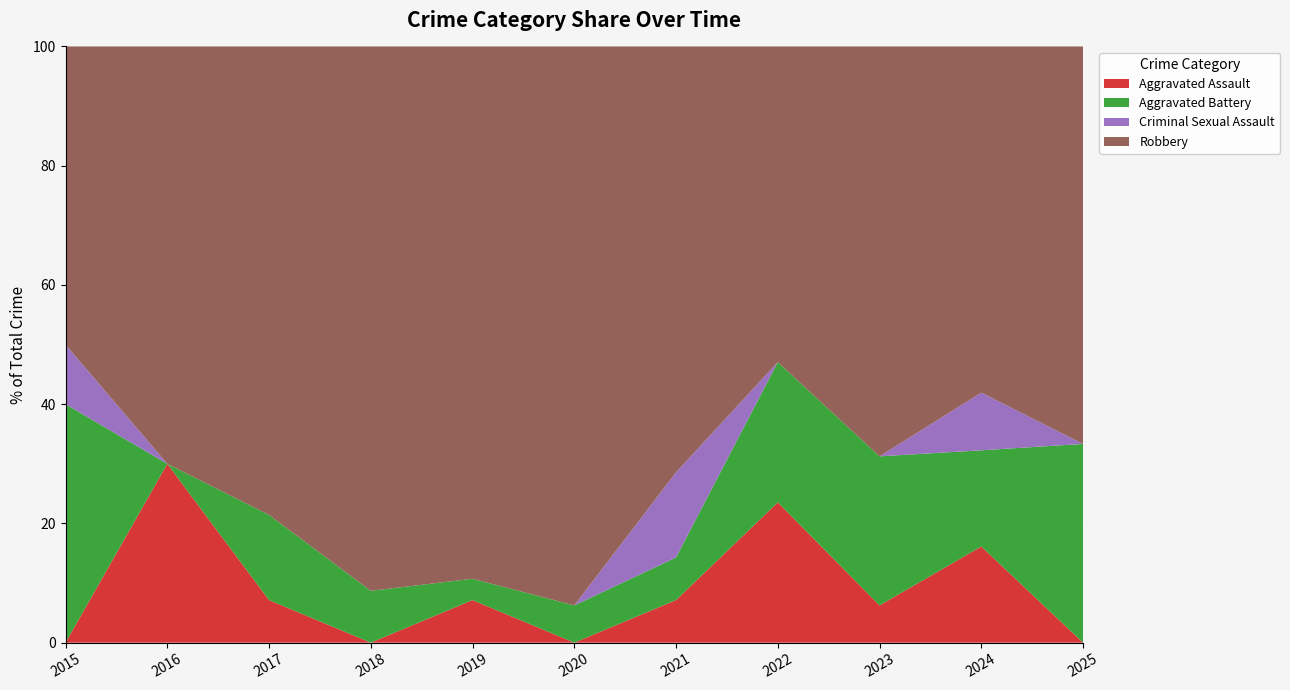

Reading right to left, transcribe all the data shown in this chart.

Aggravated Assault: 0	5	1	4	1	0	2	0	1	3	0
Aggravated Battery: 1	5	4	4	1	1	1	2	2	0	4
Criminal Sexual Assault: 0	3	0	0	2	0	0	0	0	0	1
Robbery: 2	18	11	9	10	15	25	21	11	7	5